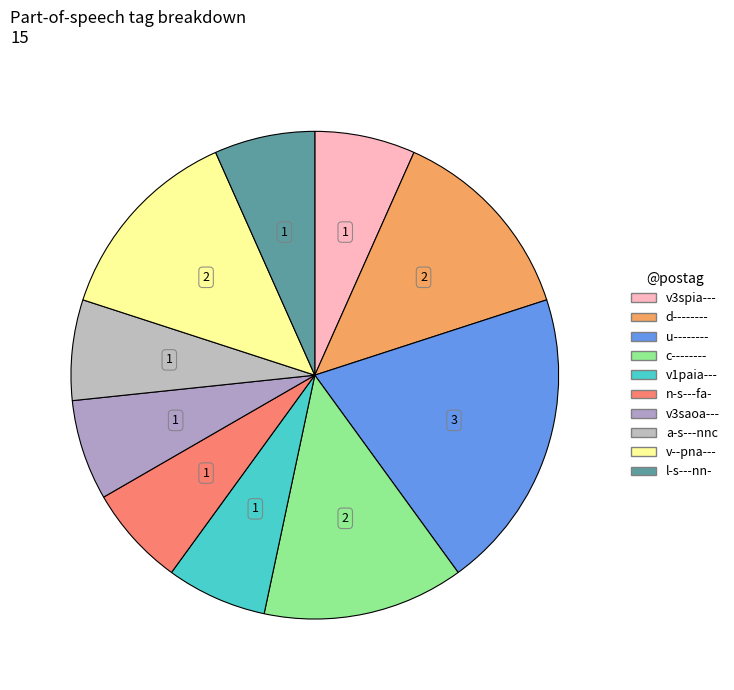

The v1paia--- slice represents 19% of the pie. True or false?

False